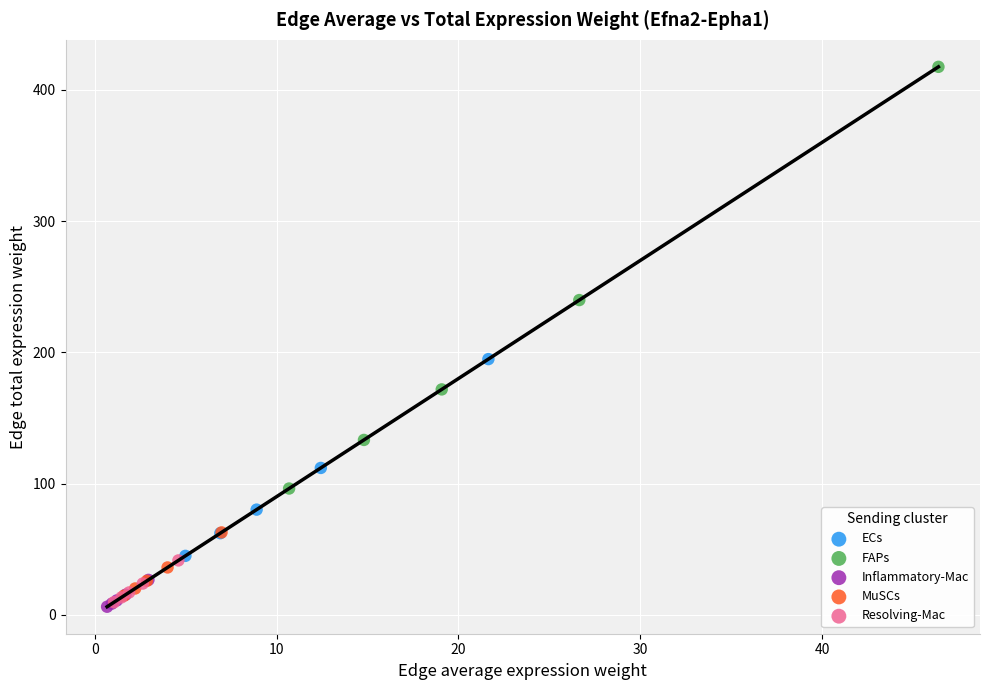

Which series has the largest Y range (max minus min)?

FAPs